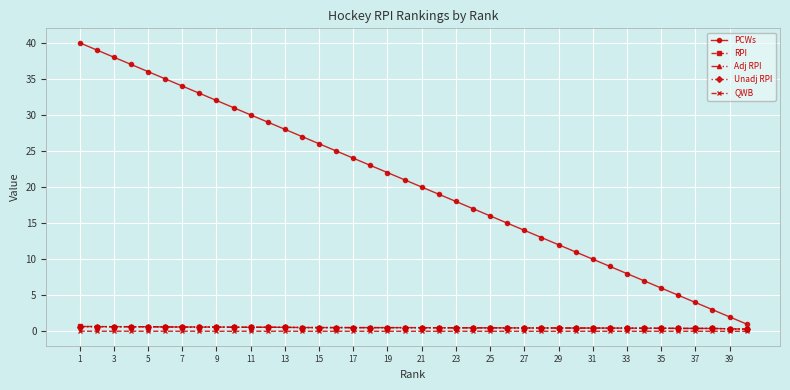

Which series has the largest total across all categories?

PCWs